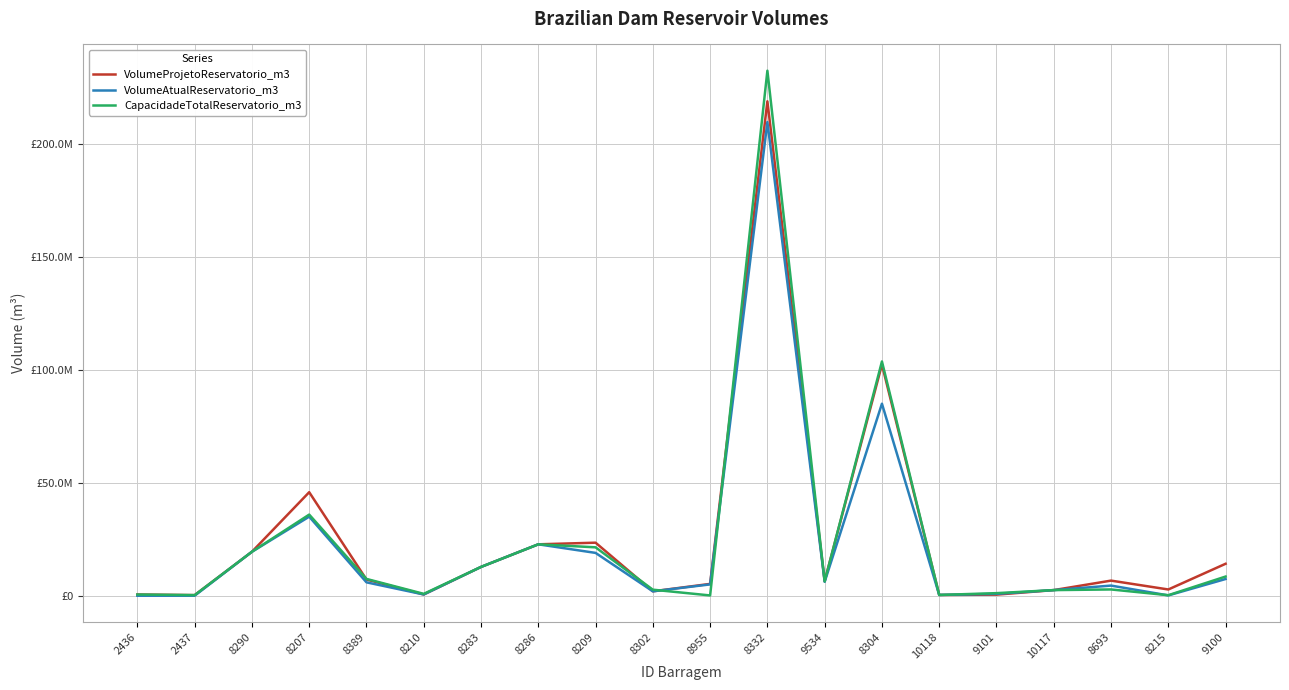

Does the chart display data point markers on the line(s)?

No